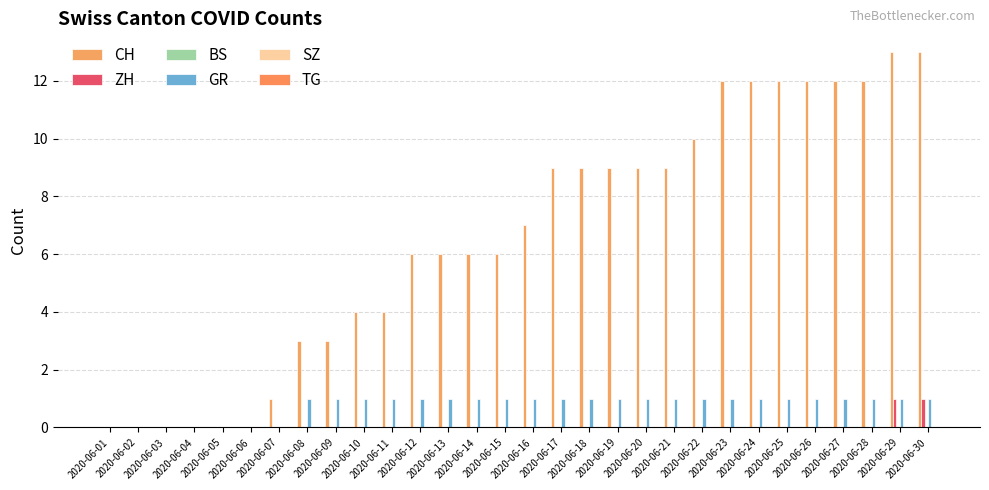

Does the chart contain stacked bars?

No